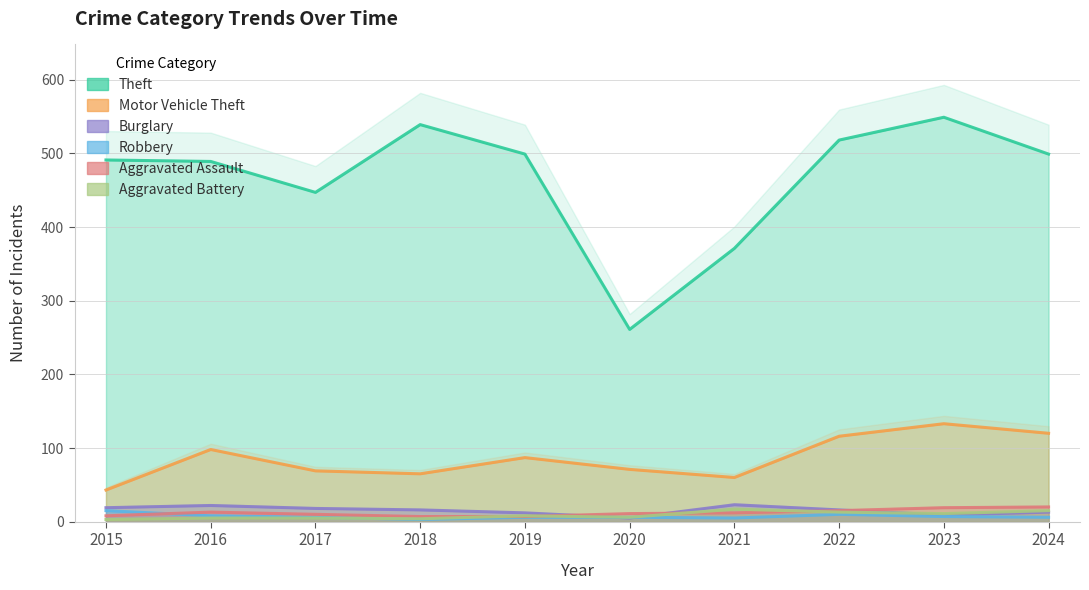

Is the value of Aggravated Assault at 2018 greater than the value of Aggravated Battery at 2020?

Yes